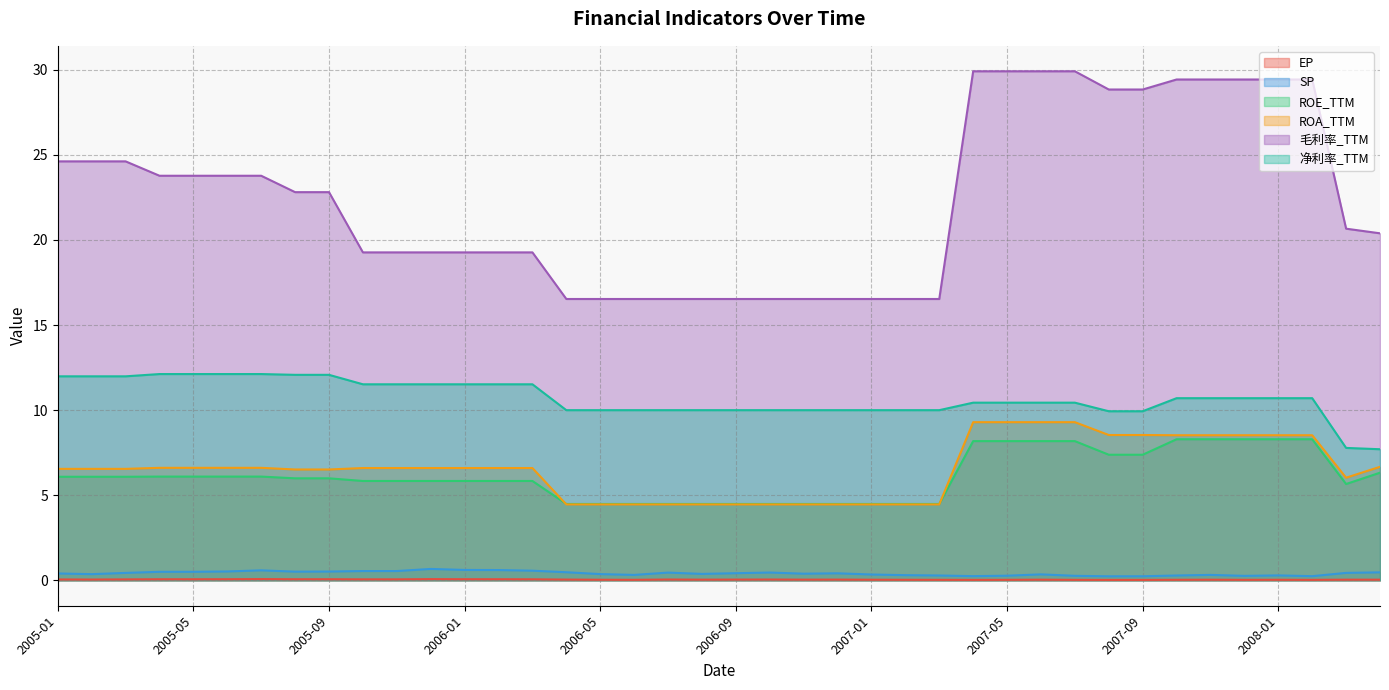

What is the label of the 40th point from the right?

2005-01